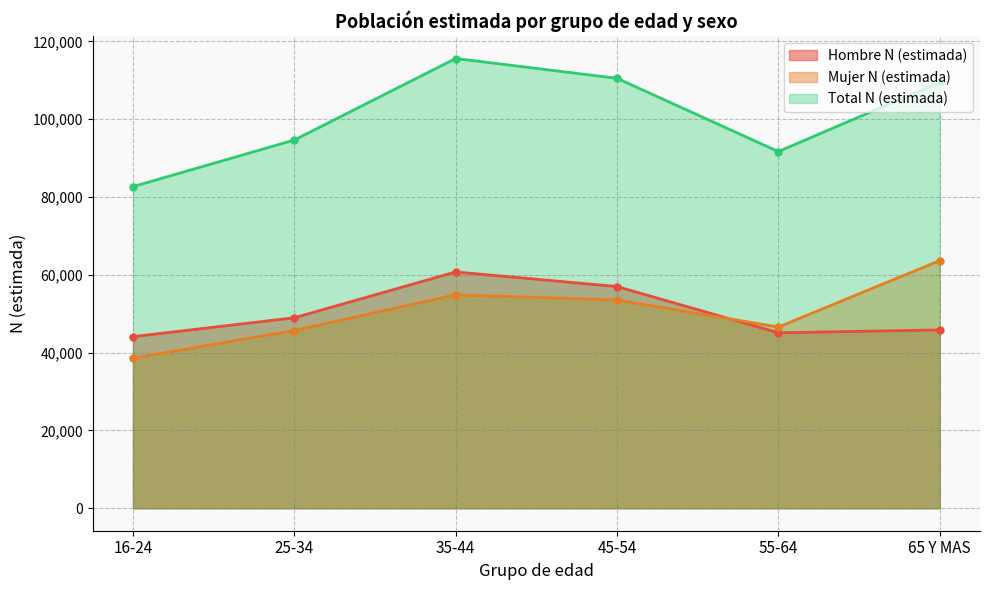

Where is Total N (estimada) nearest to the value 99145?

25-34